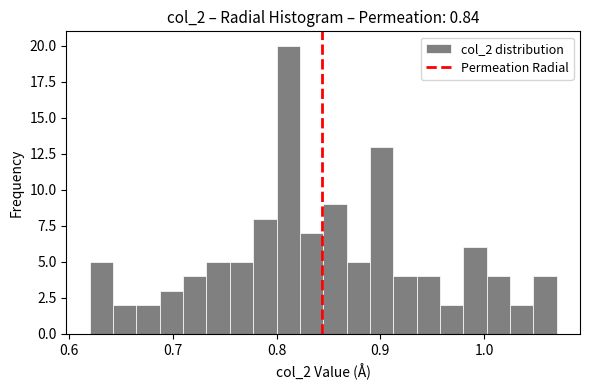

Around what value on the x-axis is the tallest bar? Give the approximate position of its centre, as read against the axis.

0.81